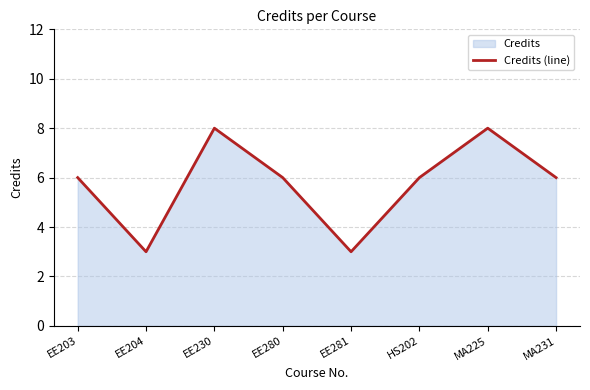

Reading left to right, what are all the values shown in this chart?

6	3	8	6	3	6	8	6